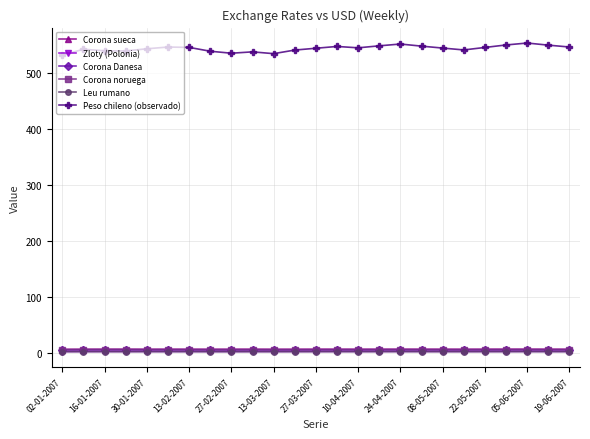

Which series has the largest range (max minus min)?

Peso chileno (observado)